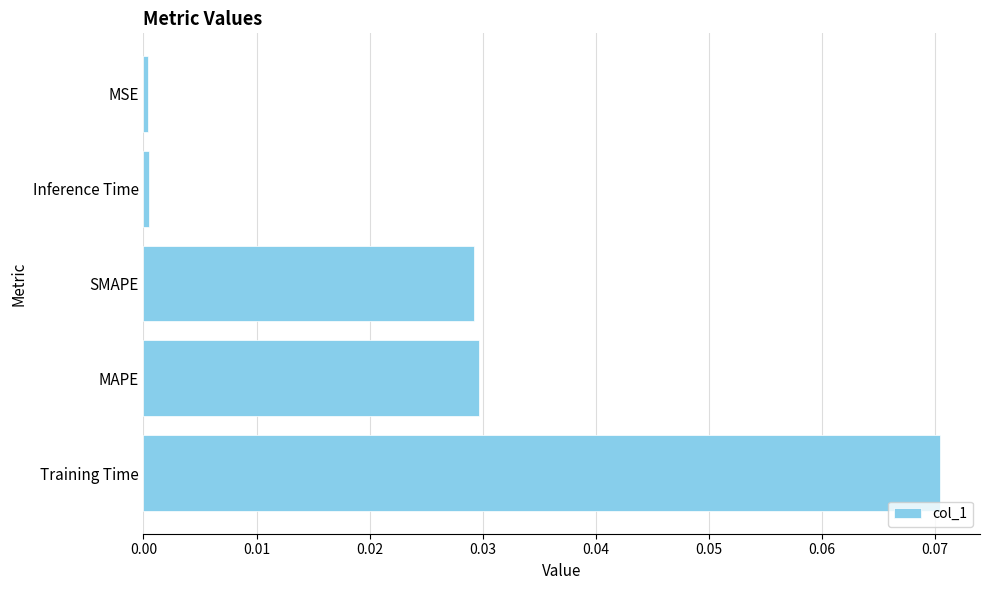

Which category has the highest value across all series?

Training Time